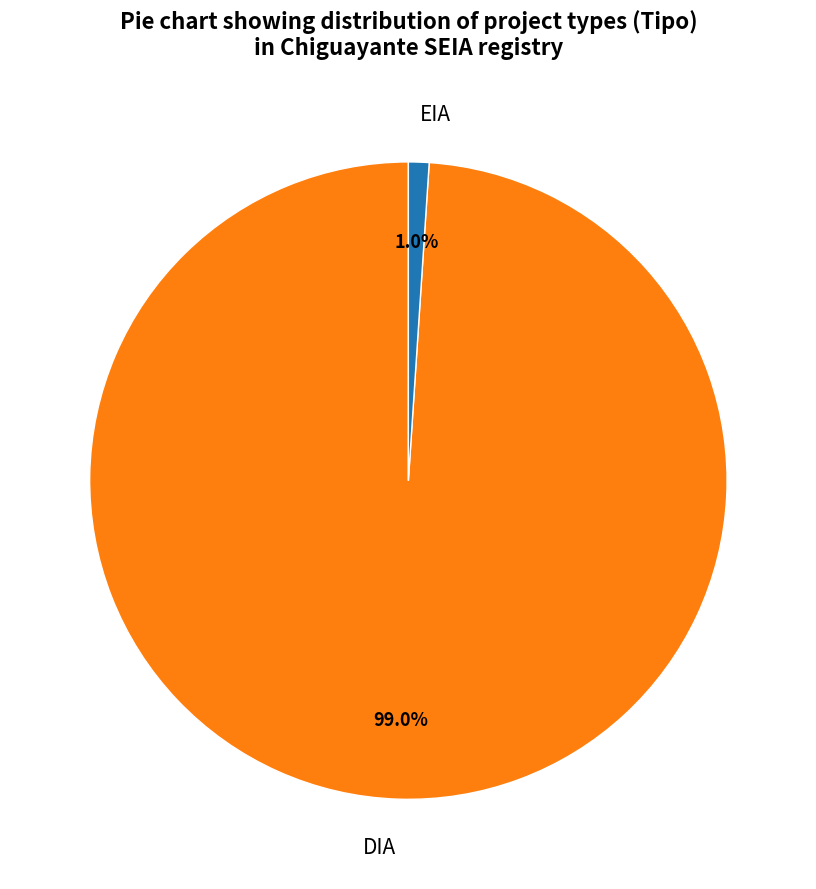

Rank the categories by value from lowest to highest.

EIA, DIA